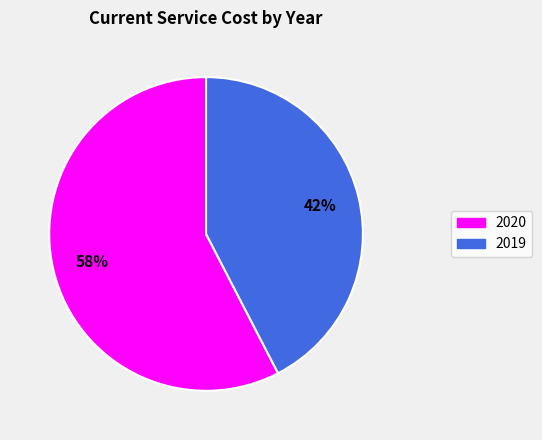

What percentage is the 2020 slice, to the nearest percent?

58%